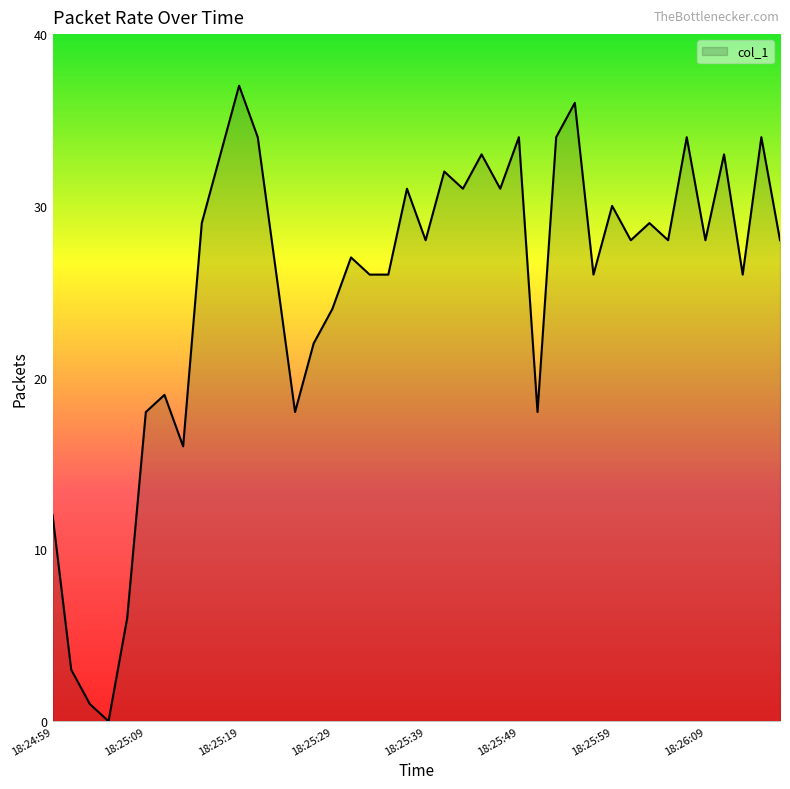

What is the maximum value shown in the chart?

37